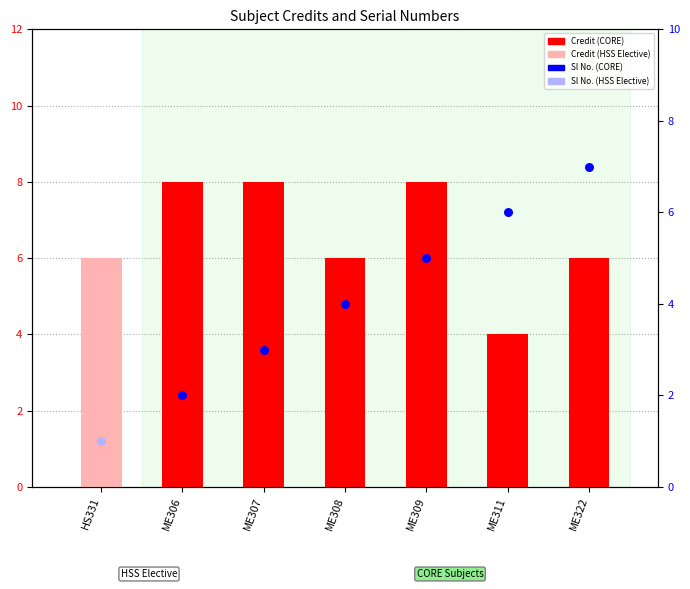

What is the ratio of the value at ME306 to the value at ME307?

1.0